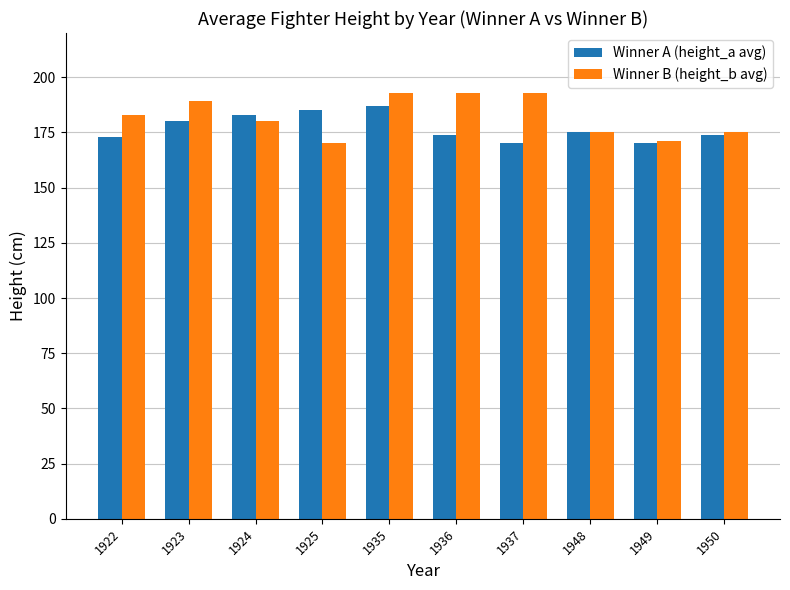

What is the maximum value shown in the chart?

193